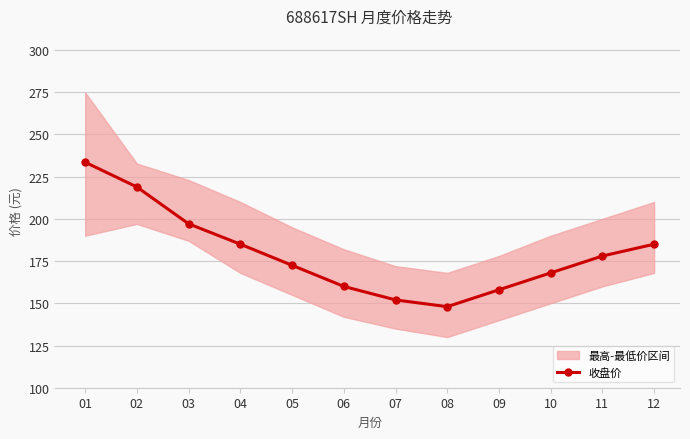

True or false: the data shows 172.5 at 05.

True